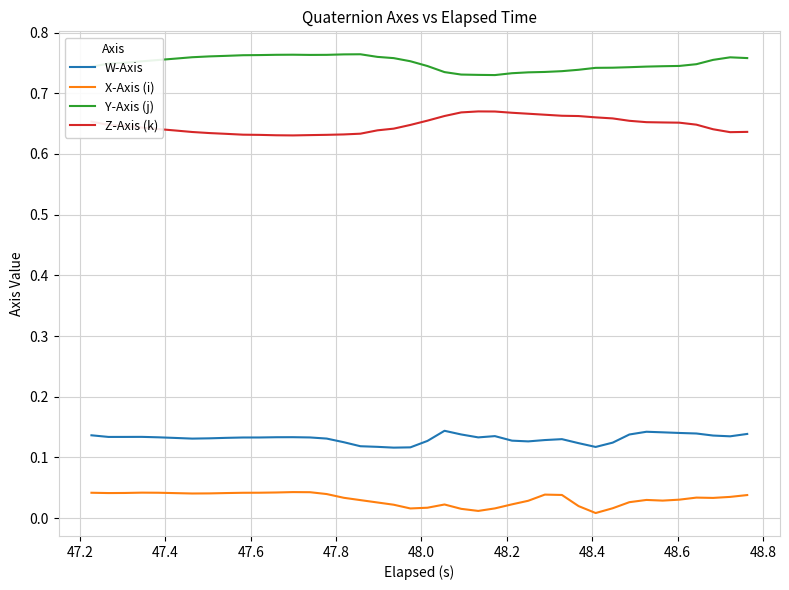

List the series in order of their peak value, highest first.

Y-Axis (j), Z-Axis (k), W-Axis, X-Axis (i)